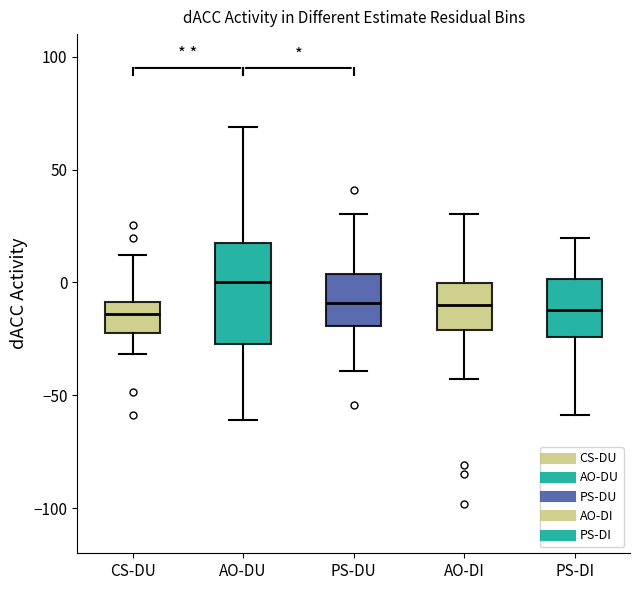

Where does the upper whisker of the box for PS-DU end on the y-axis? The values are not printed on the chart, so give them approximately, as read against the axis.

30